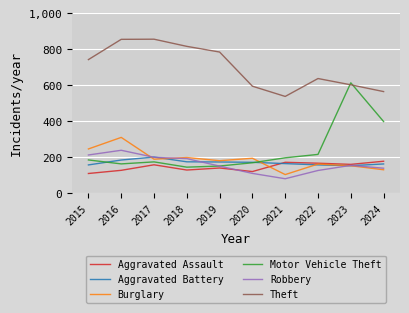

What is the difference between the Burglary values at 2016 and 2021?

206.8